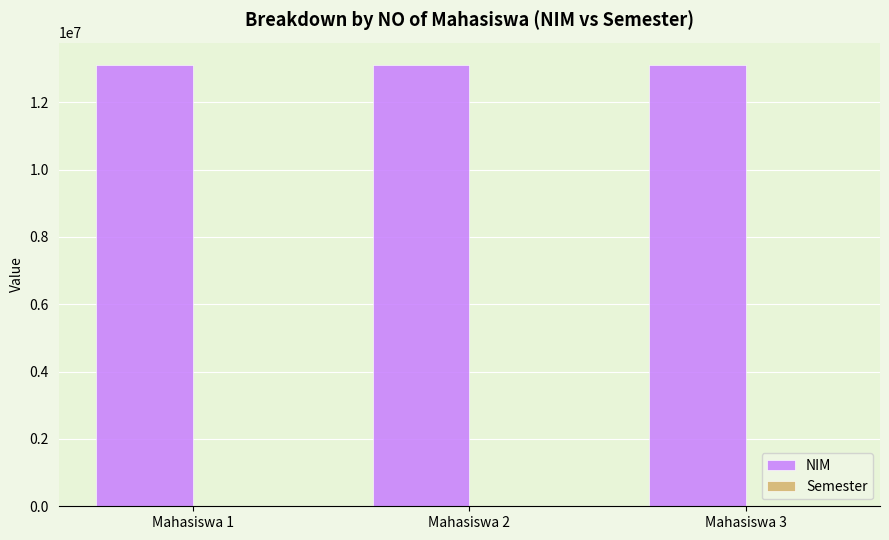

Are the bars horizontal?

No